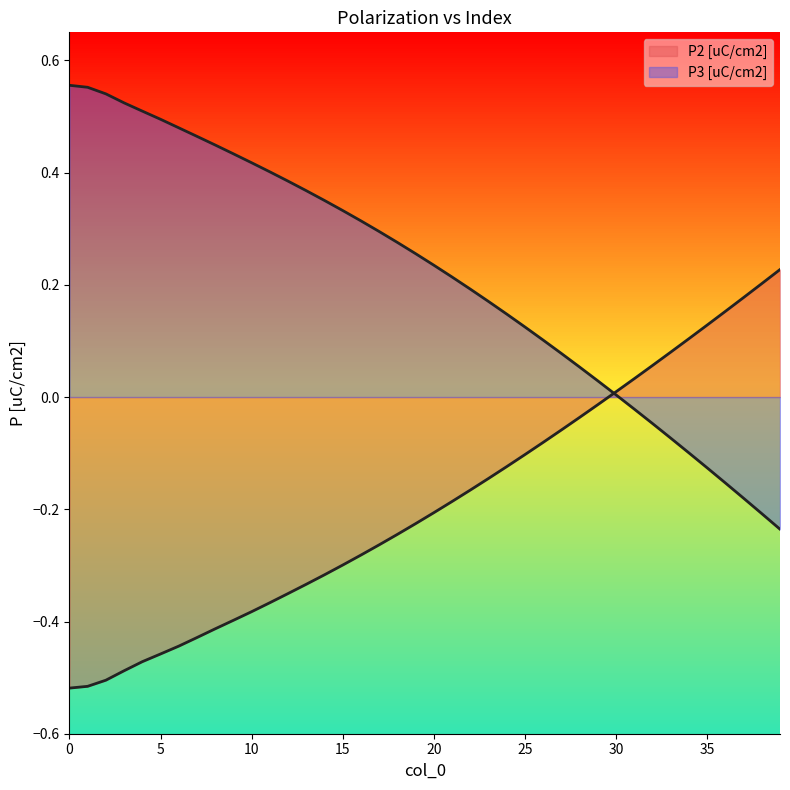

Reading left to right, transcribe all the data shown in this chart.

P2 [uC/cm2]: 0=-0.5	1=-0.5	2=-0.5	3=-0.5	4=-0.5	5=-0.5	6=-0.4	7=-0.4	8=-0.4	9=-0.4	10=-0.4	11=-0.4	12=-0.4	13=-0.3	14=-0.3	15=-0.3	16=-0.3	17=-0.3	18=-0.2	19=-0.2	20=-0.2	21=-0.2	22=-0.2	23=-0.1	24=-0.1	25=-0.1	26=-0.1	27=-0.1	28=-0.0	29=-0.0	30=0.0	31=0.0	32=0.1	33=0.1	34=0.1	35=0.1	36=0.2	37=0.2	38=0.2	39=0.2
P3 [uC/cm2]: 0=0.6	1=0.6	2=0.5	3=0.5	4=0.5	5=0.5	6=0.5	7=0.5	8=0.4	9=0.4	10=0.4	11=0.4	12=0.4	13=0.4	14=0.4	15=0.3	16=0.3	17=0.3	18=0.3	19=0.3	20=0.2	21=0.2	22=0.2	23=0.2	24=0.1	25=0.1	26=0.1	27=0.1	28=0.1	29=0.0	30=0.0	31=-0.0	32=-0.0	33=-0.1	34=-0.1	35=-0.1	36=-0.2	37=-0.2	38=-0.2	39=-0.2